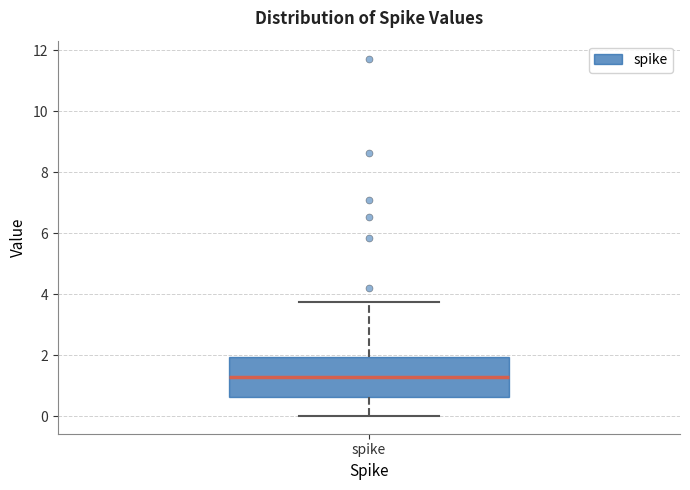

Where is the lower edge of the box for spike on the y-axis? The values are not printed on the chart, so give them approximately, as read against the axis.

0.6